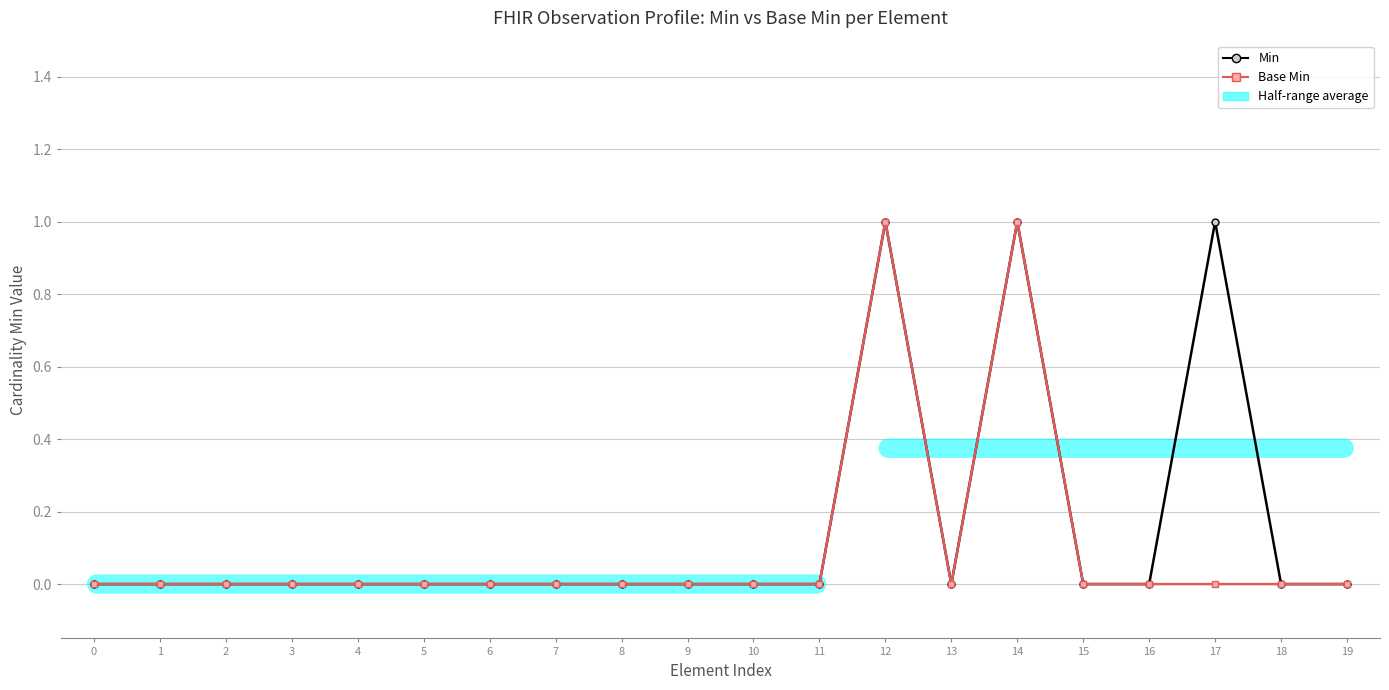

The Min series shows 0 at 19. True or false?

True